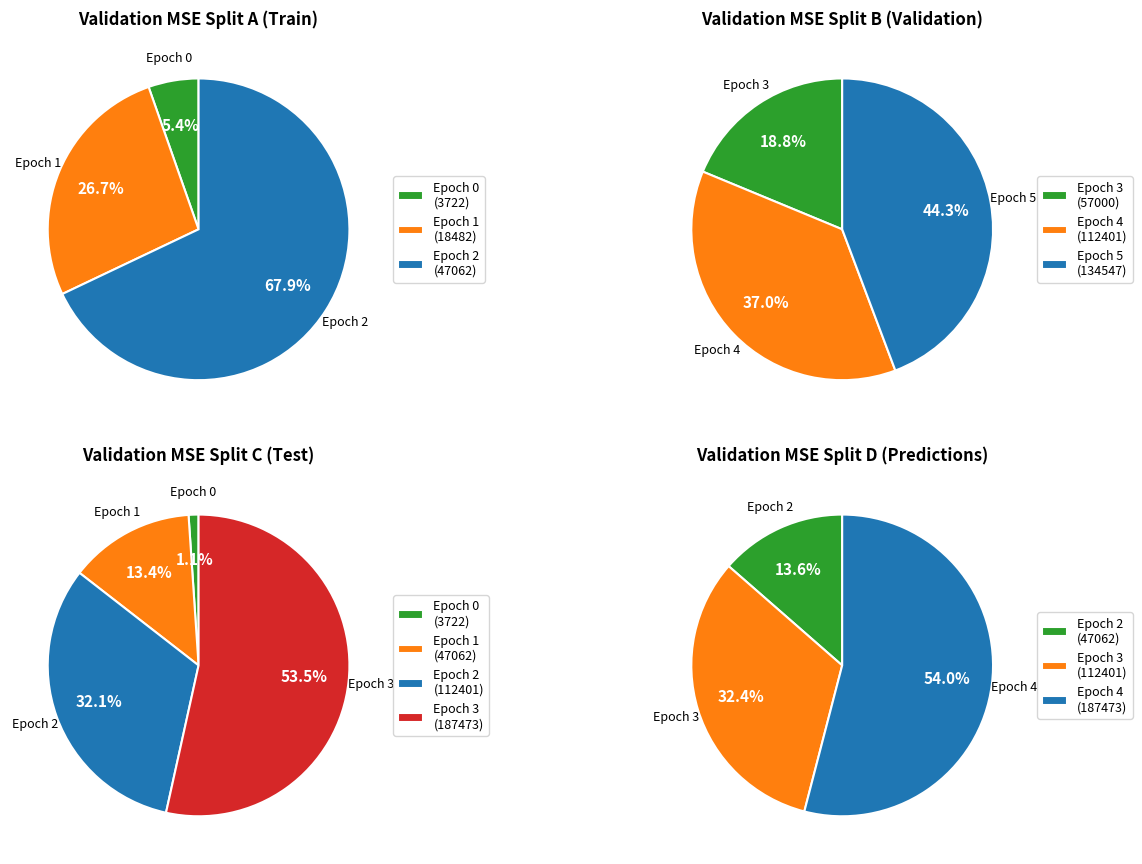

Which category has the smallest portion of the pie?

Epoch 0